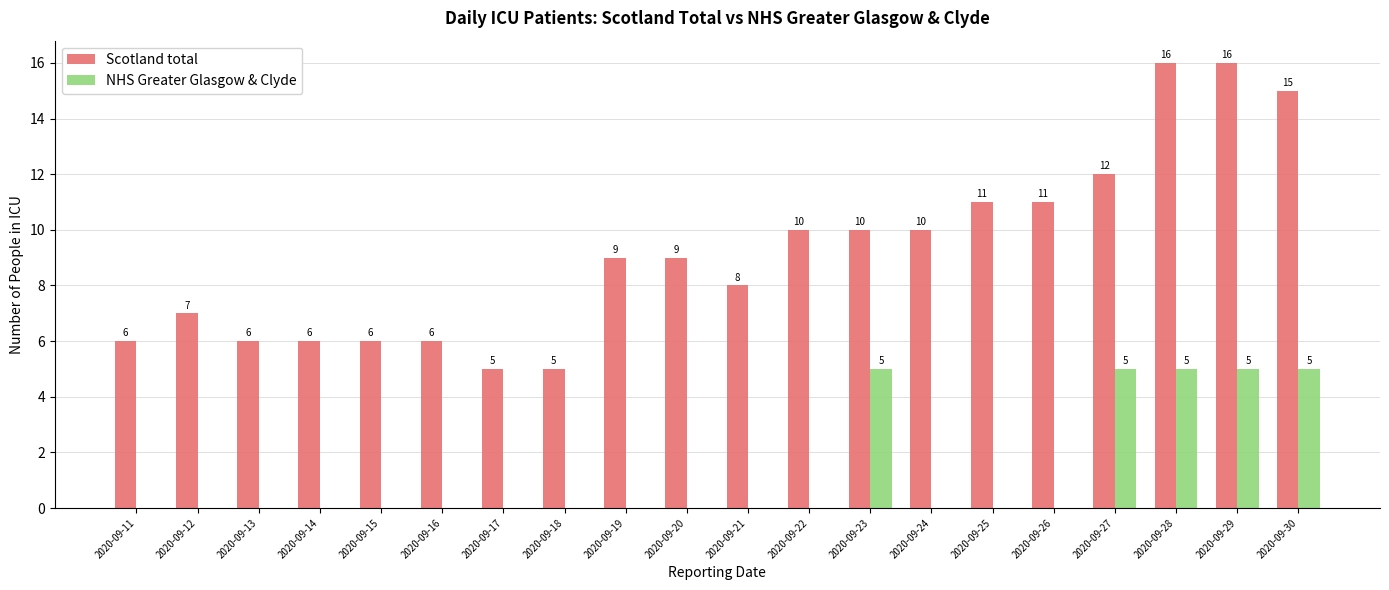

Is it true that NHS Greater Glasgow & Clyde equals 5 at 2020-09-28?

True